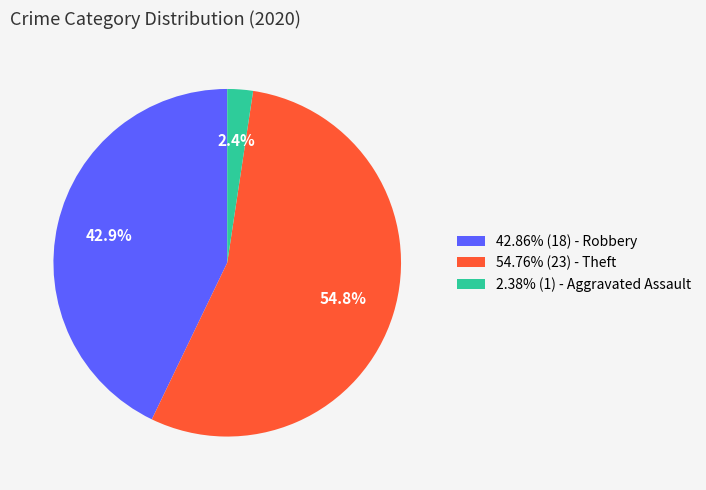

How many segments does this pie chart have?

3